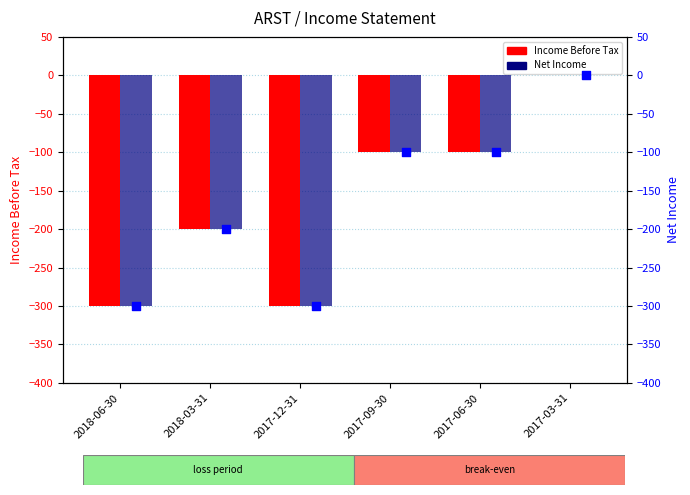

At how many categories does at least one series exceed -128?

3